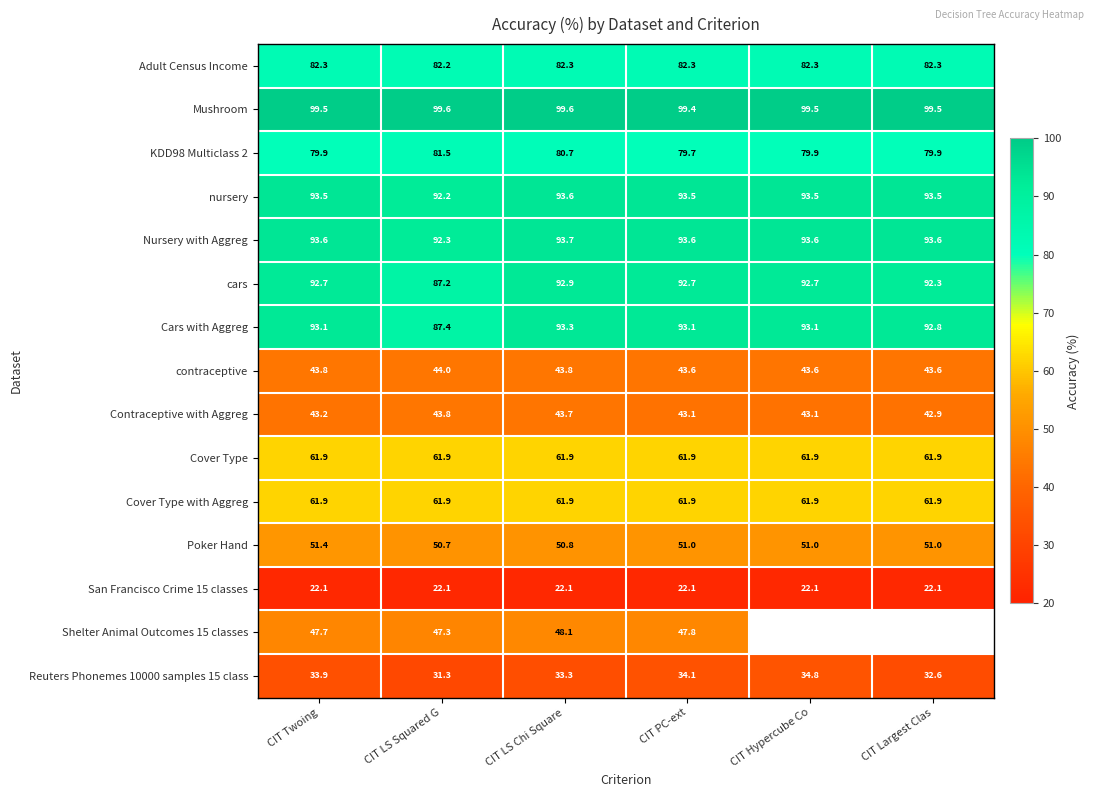

Read the Mushroom value at CIT Hypercube Co.

99.5